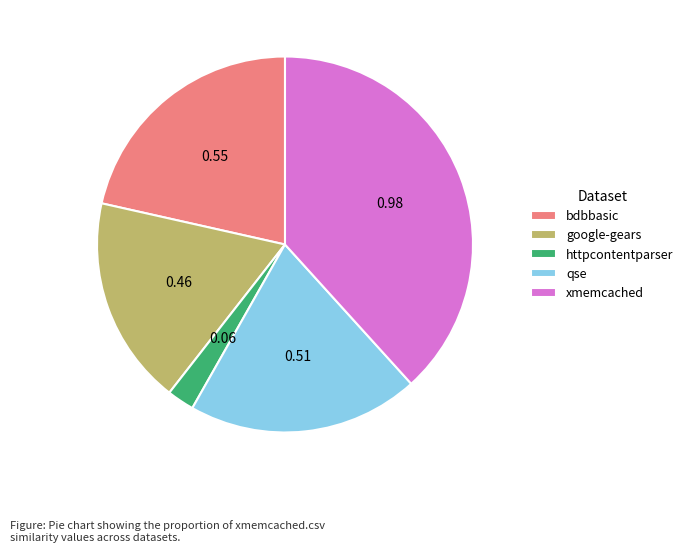

Is there any slice that represents more than half of the pie?

No